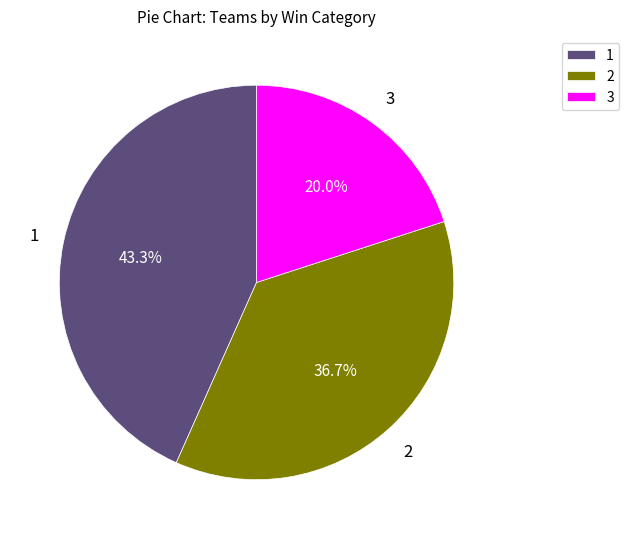

Approximately how many times larger is the value at 3 compared to 2?

0.5